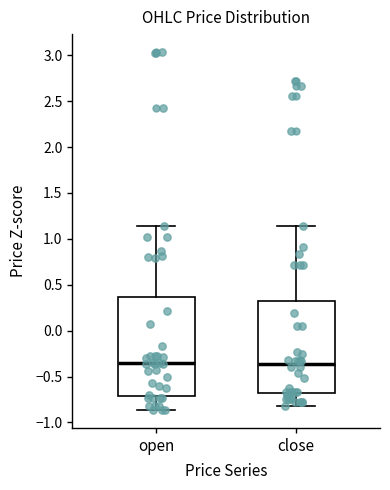

Reading left to right, read every box against the y-axis: the position of its median line, the range the box covers, and the ends of its whiskers. The values are not printed on the chart, so give them approximately, as read against the axis.

open: median -0.35, box -0.70 to 0.35, whiskers -0.85 to 1.15
close: median -0.35, box -0.65 to 0.30, whiskers -0.80 to 1.15